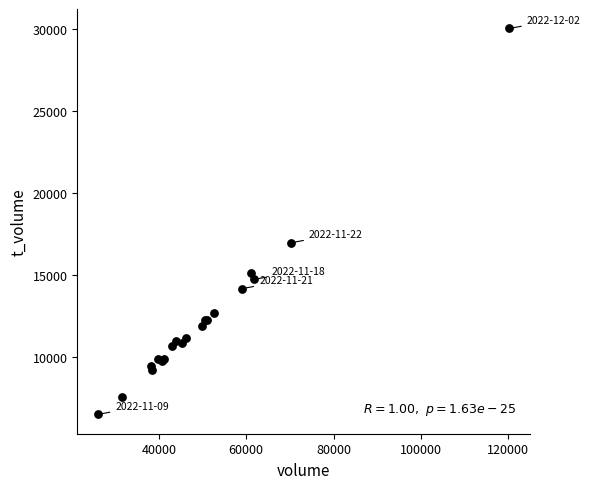

What Y value in the scatter plot is closest to 18255?

16961